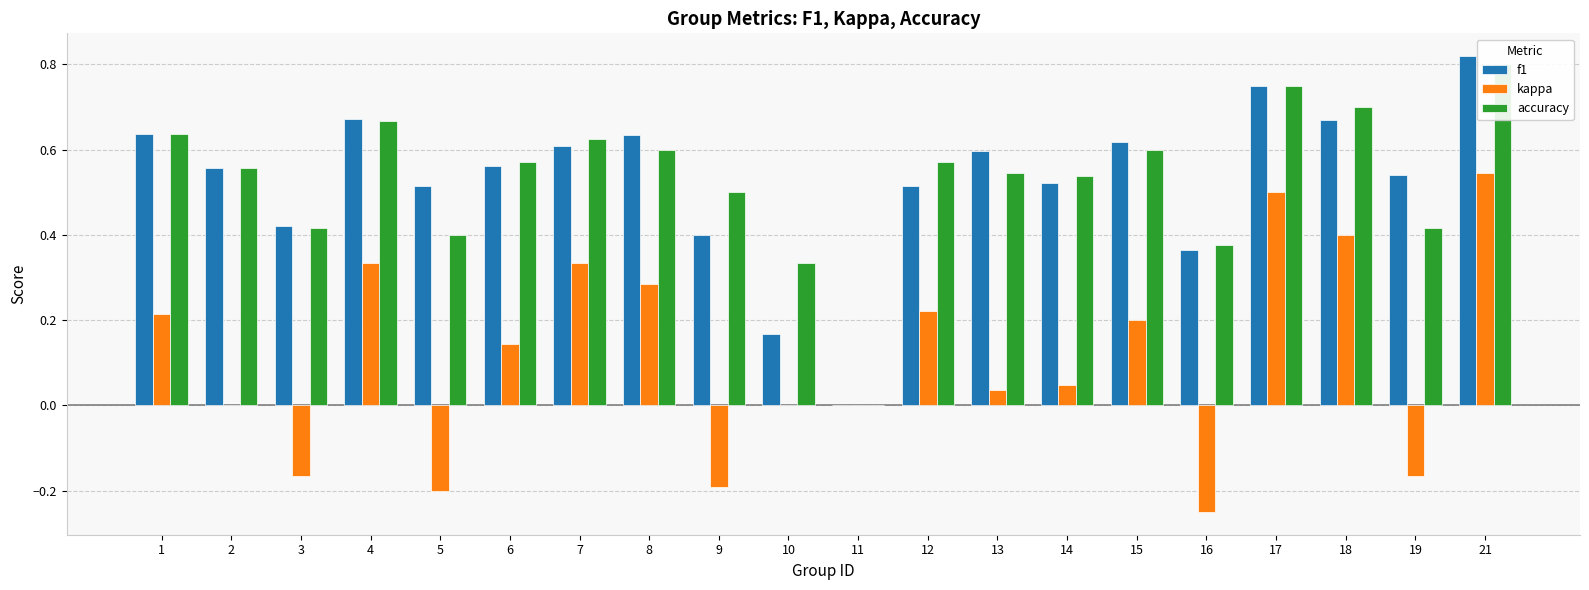

How many data points in f1 are above 0?

19